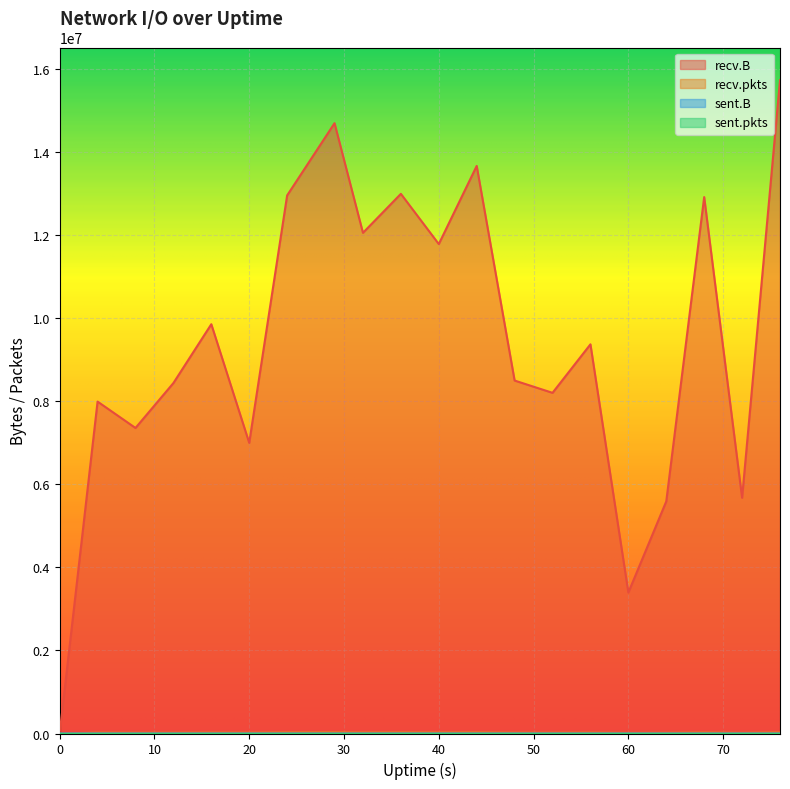

What is the sum of all recv.pkts values?

422097